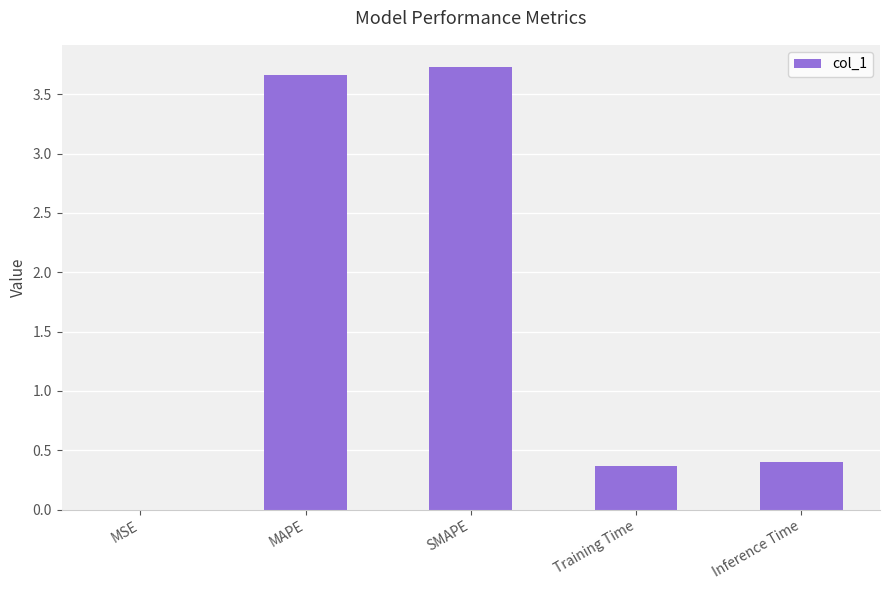

The value at Training Time is 0.4. True or false?

True